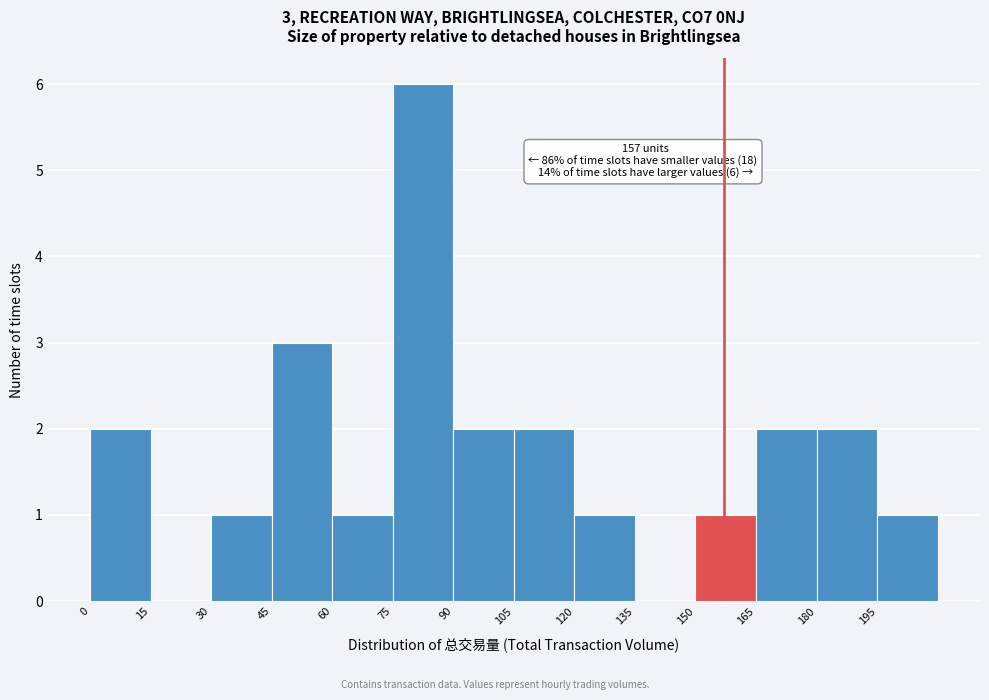

Over which range of the x-axis is the bar tallest?

75 to 90